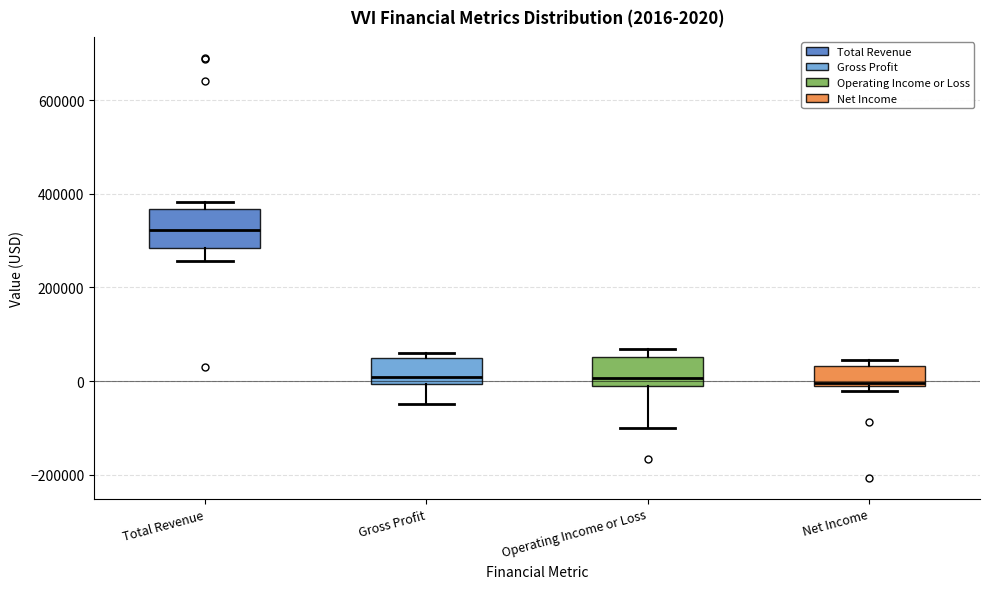

Which box has the highest median line?

Total Revenue